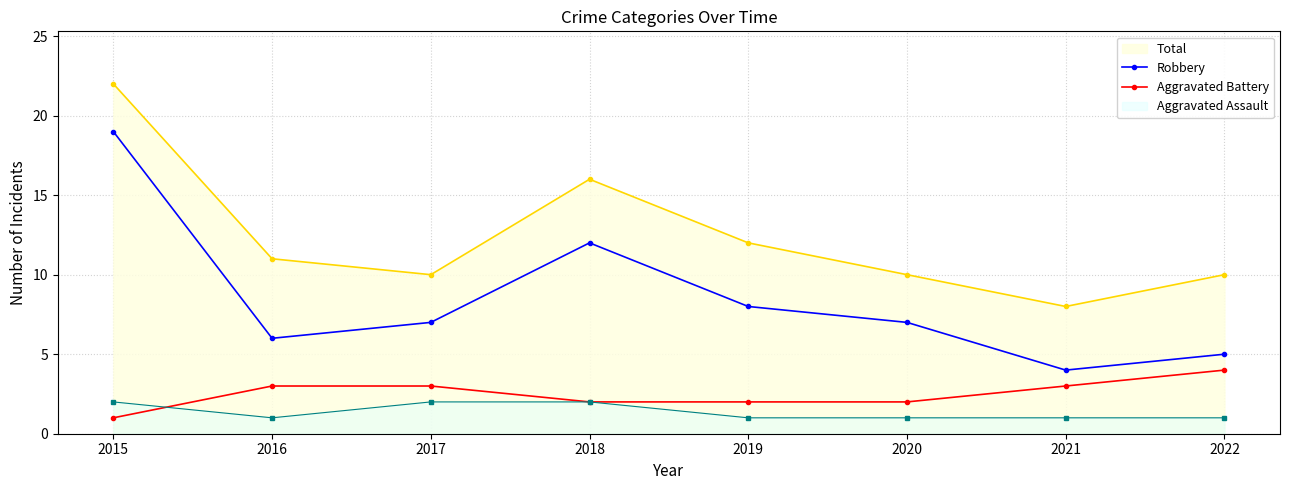

Which series changed the most between 2019 and 2020?

Total